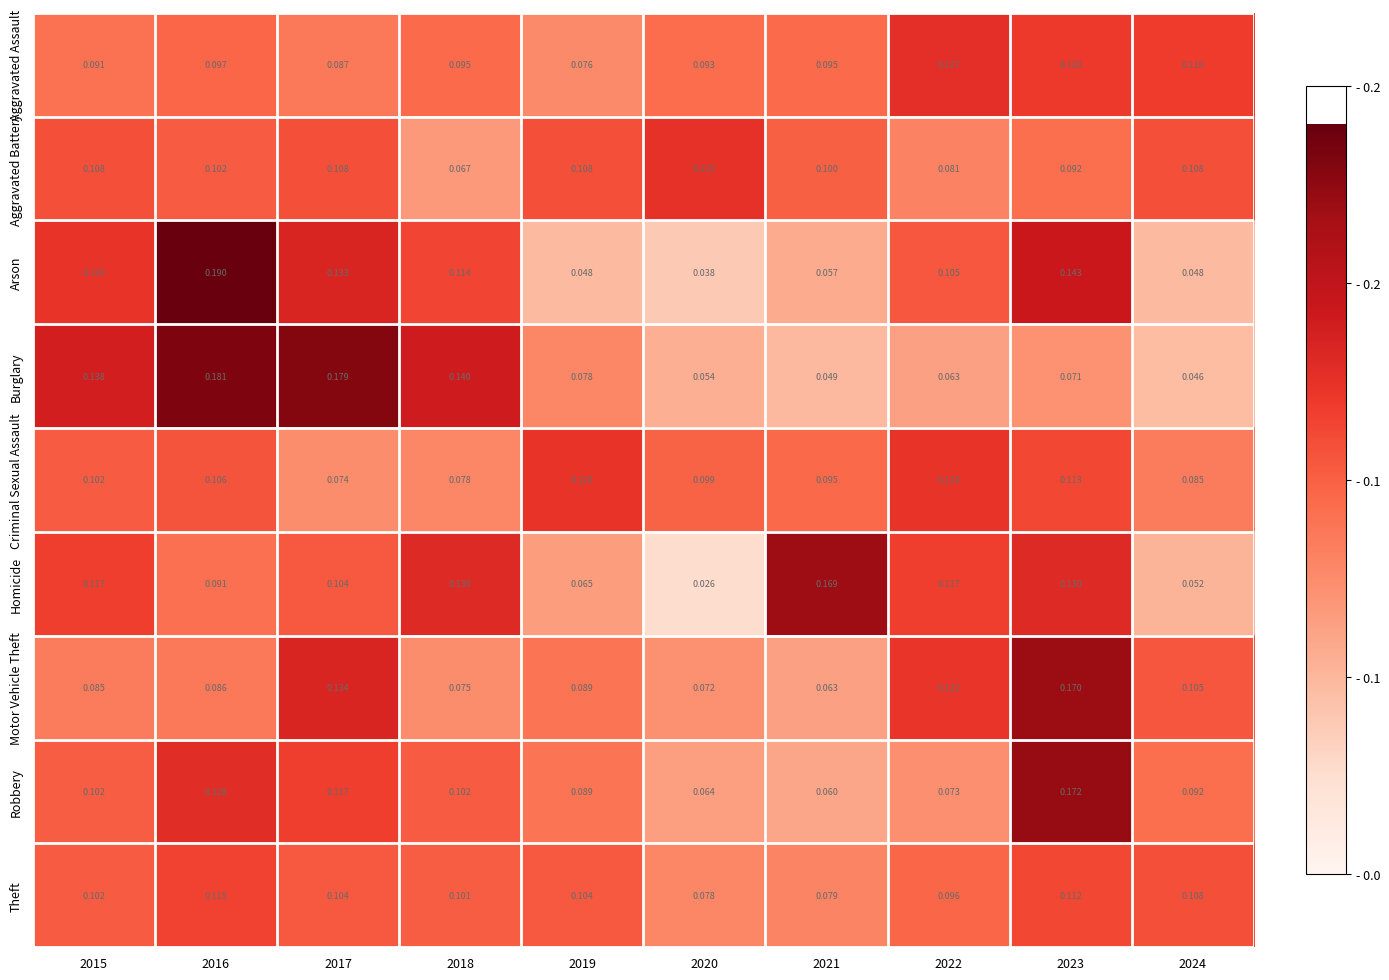

Count the number of categories in the chart.

10